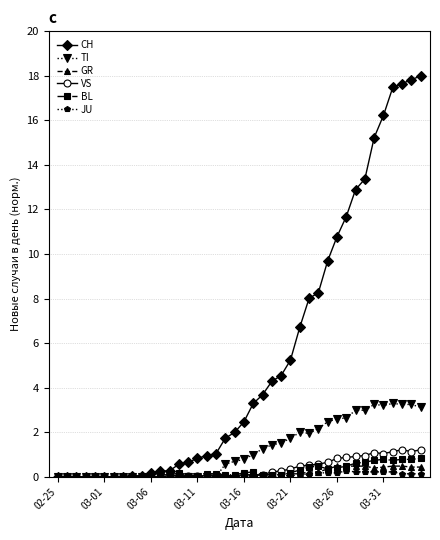

True or false: BL has more than 1 points higher than both neighbors.

True